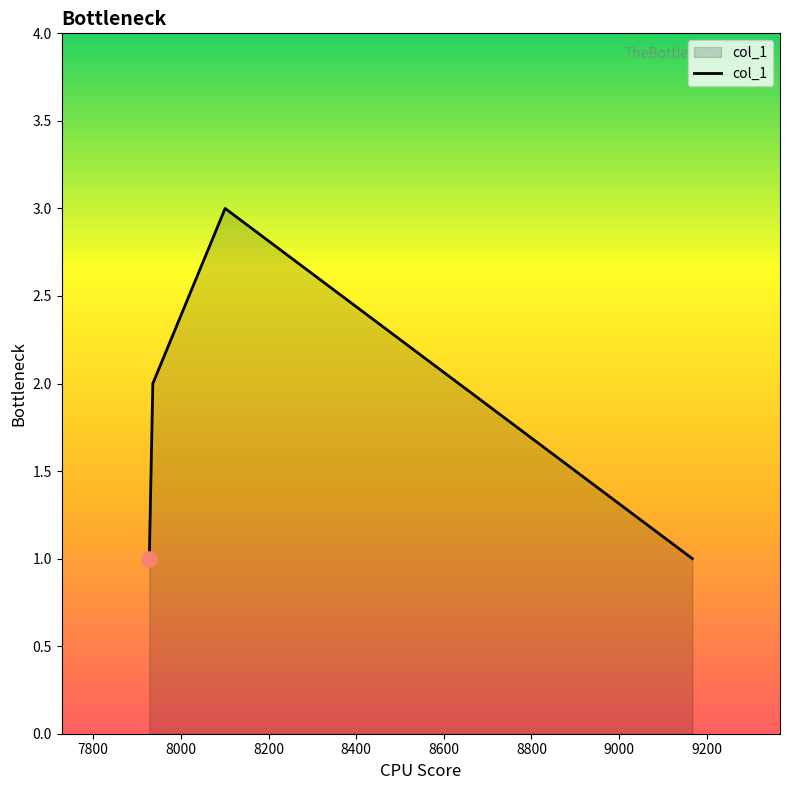

What is the maximum value shown in the chart?

3